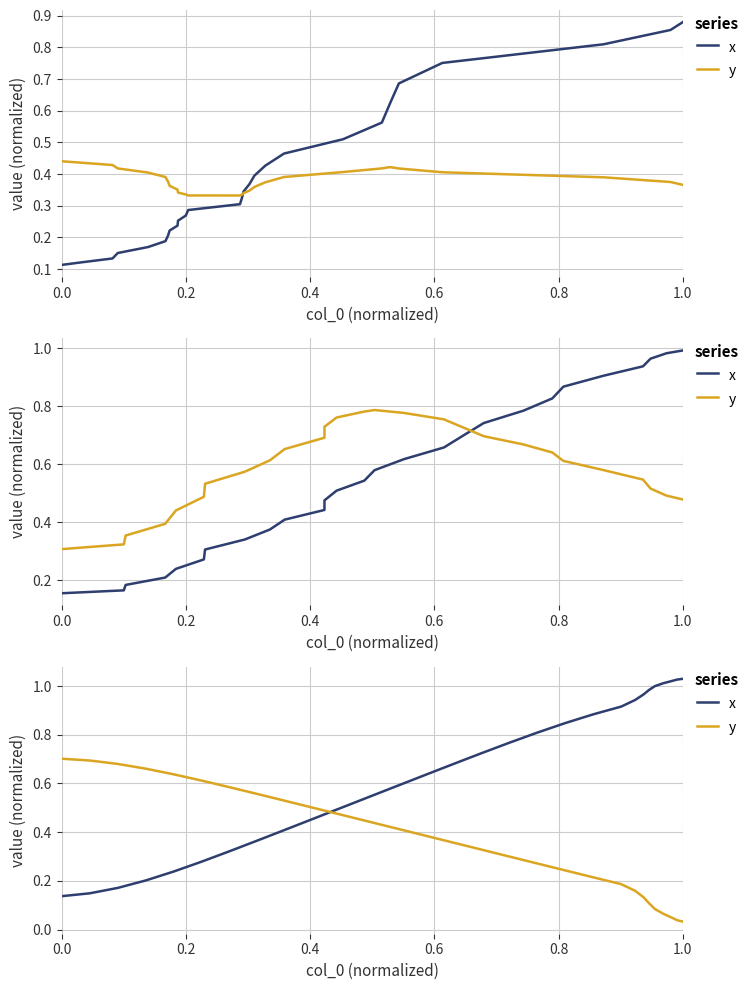

True or false: x has more than 0 interior local peaks.

False